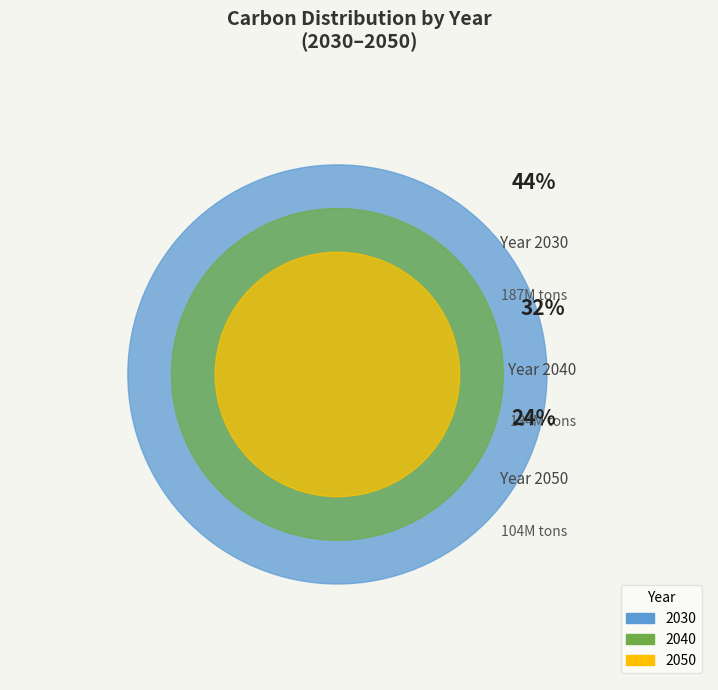

To the nearest percent, what percentage of the pie is 2050?

24%